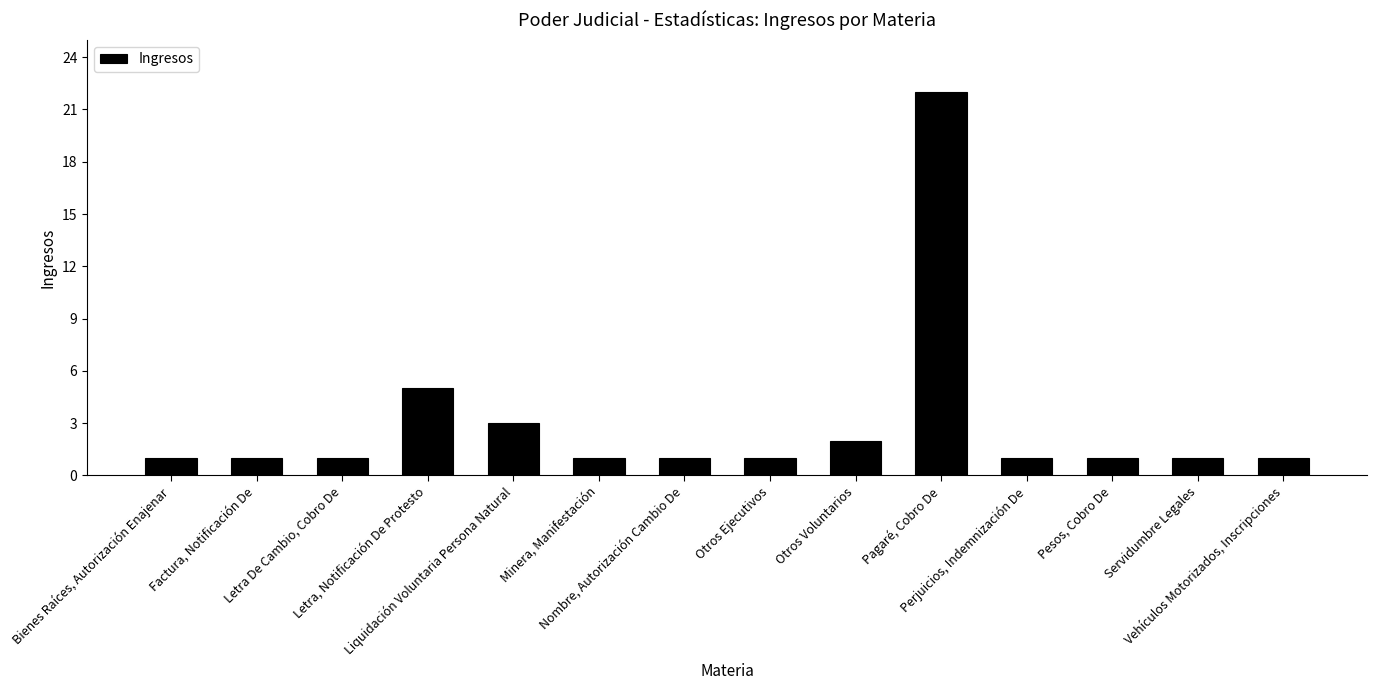

How many bars are there in total?

14